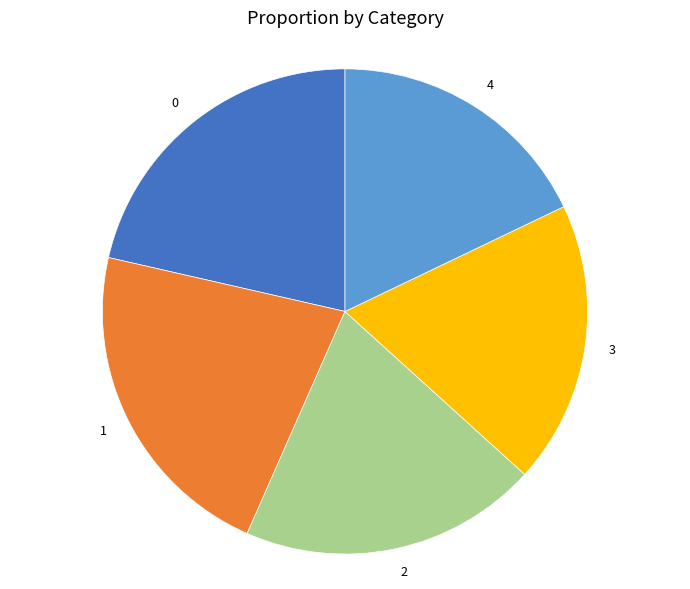

Which slice is the smallest?

4